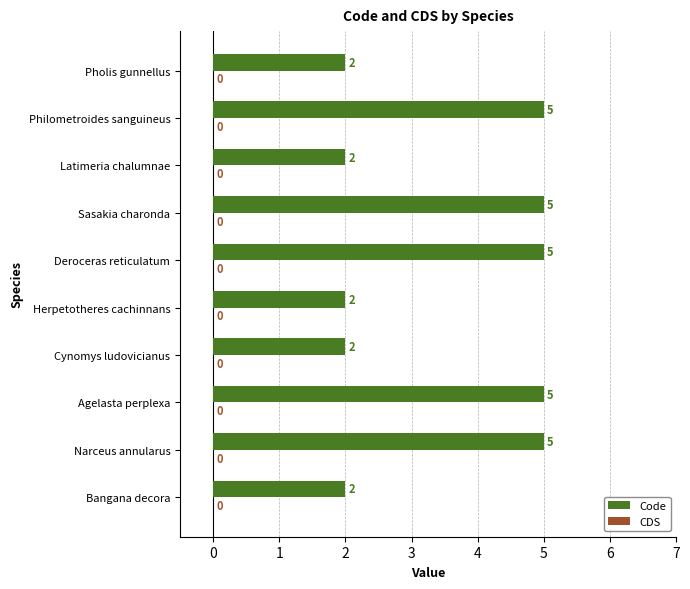

What is the maximum value shown in the chart?

5